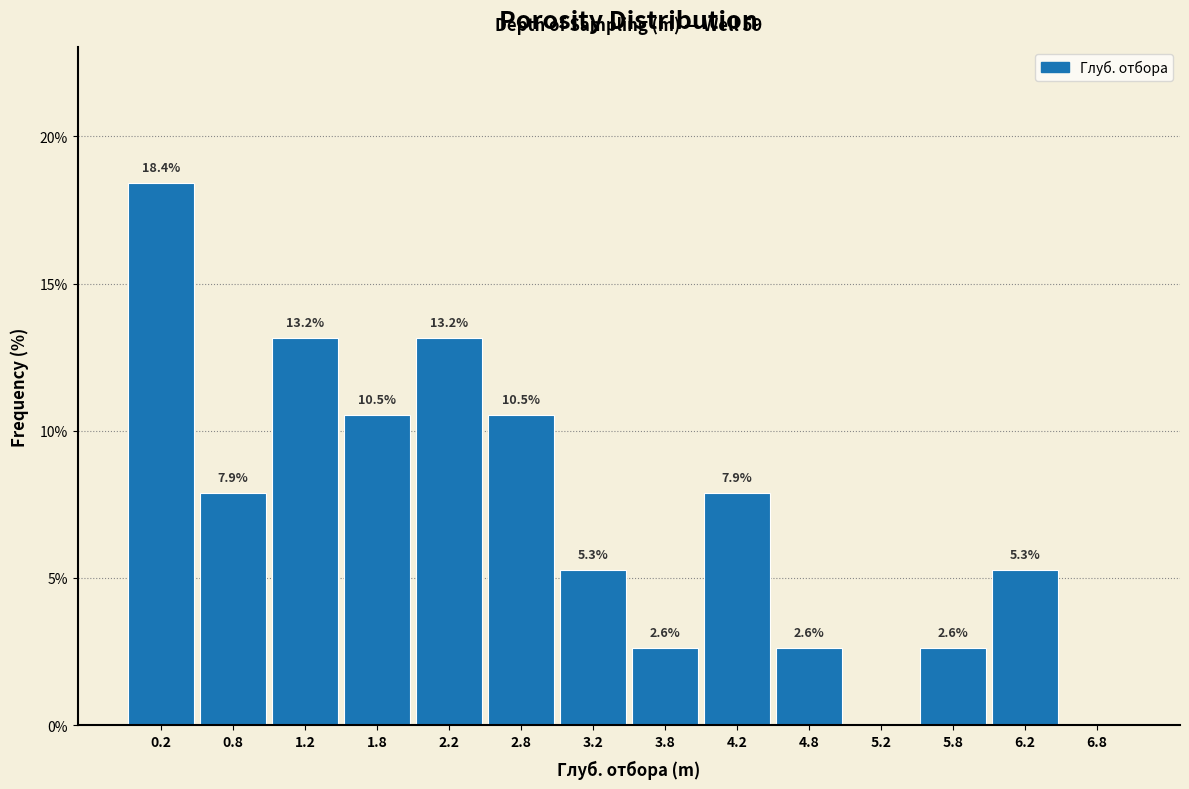

Over which range of the x-axis is the bar tallest?

0.0 to 0.5